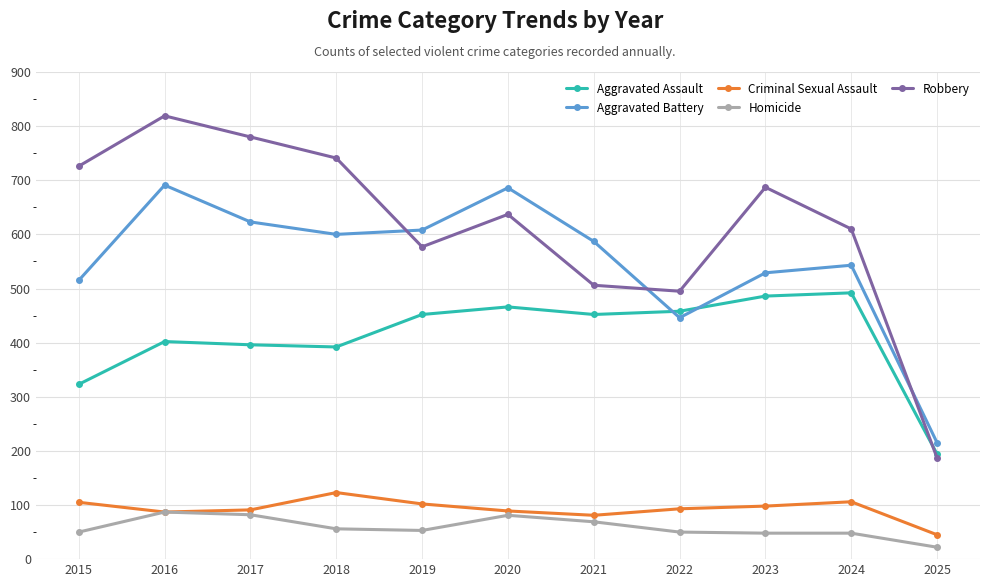

Which category has the highest value across all series?

2016